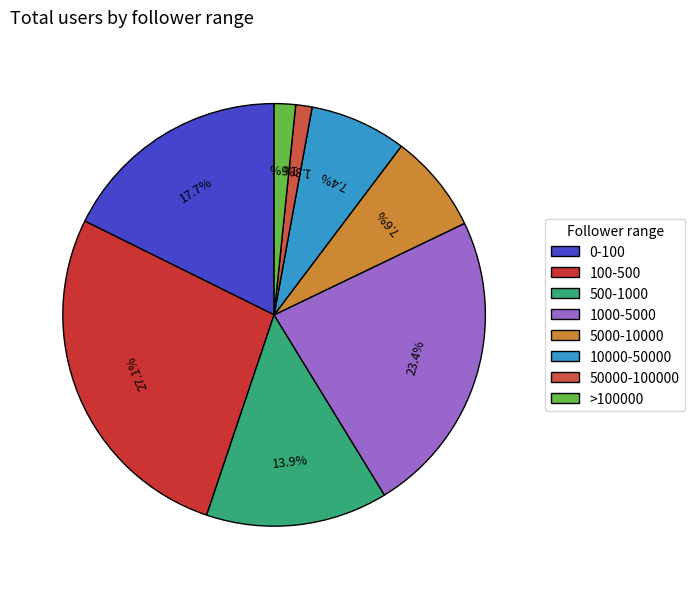

What is the change in value from 5000-10000 to 10000-50000?

-3